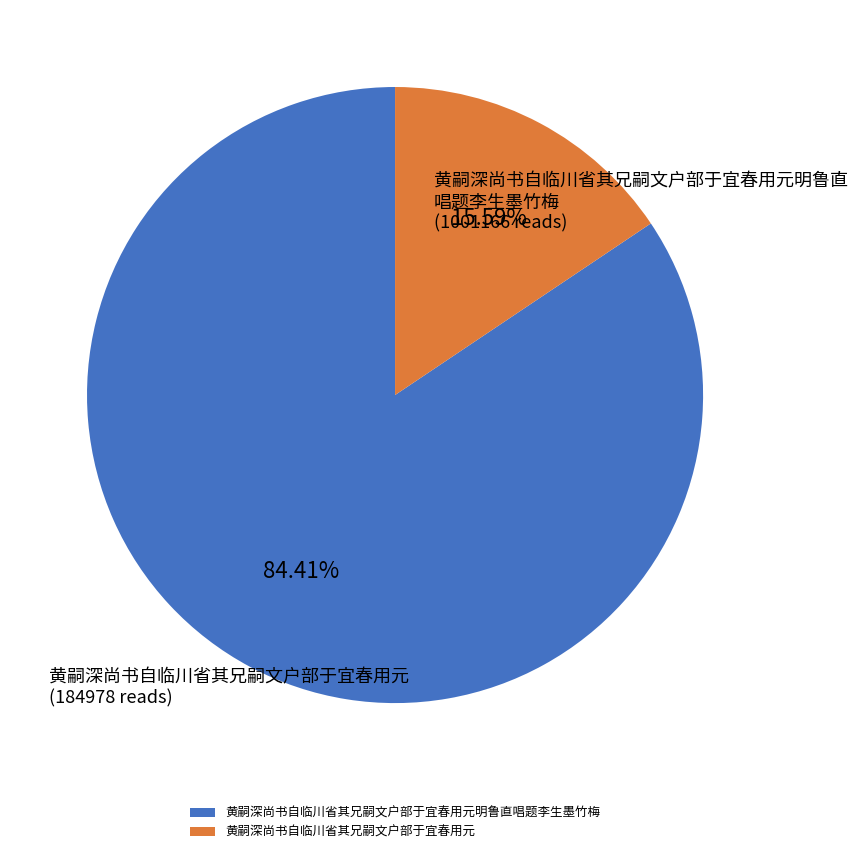

To the nearest percent, what percentage of the pie is 黄嗣深尚书自临川省其兄嗣文户部于宜春用元?

16%